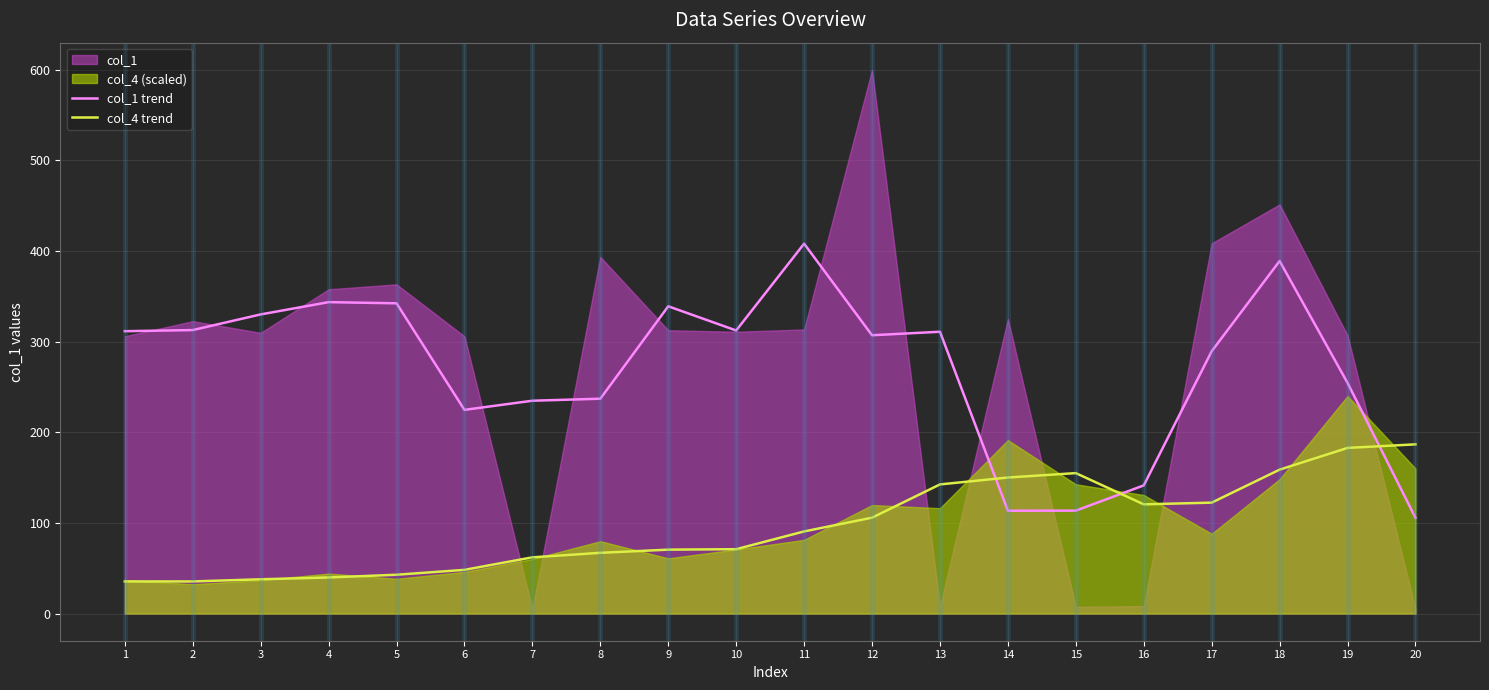

At which category does col_4 trend reach its first local valley?

16